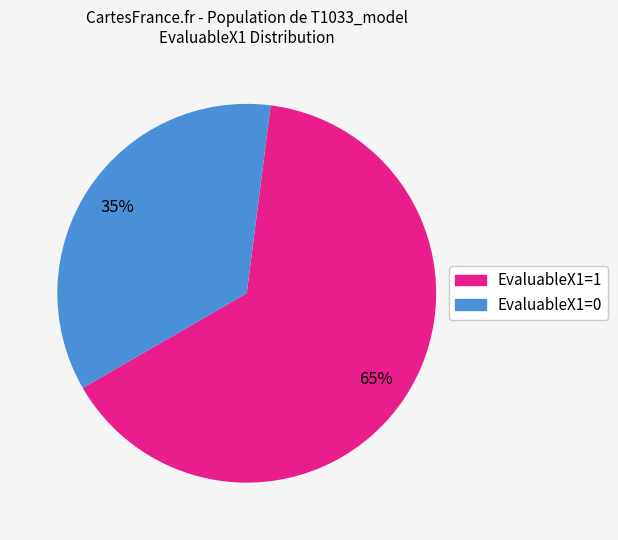

Rank the categories by value from lowest to highest.

EvaluableX1=0, EvaluableX1=1